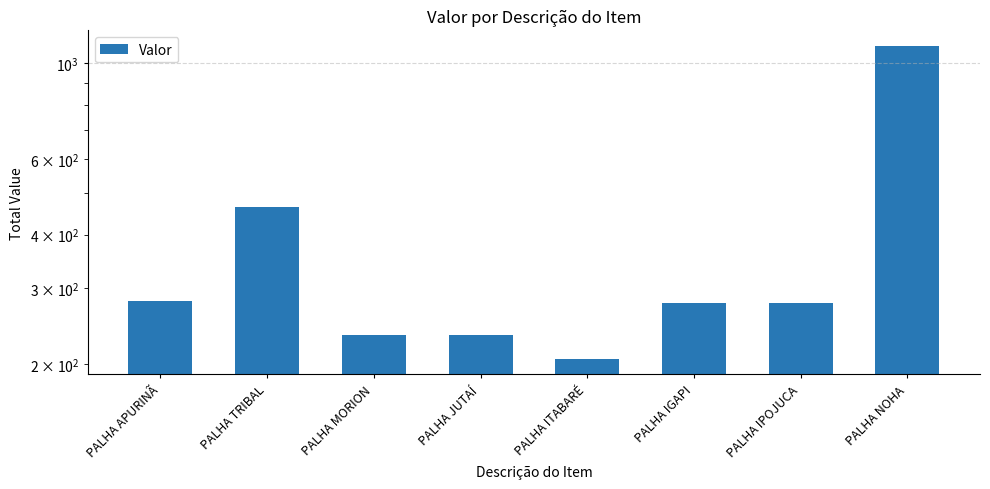

Does the chart contain any negative values?

No